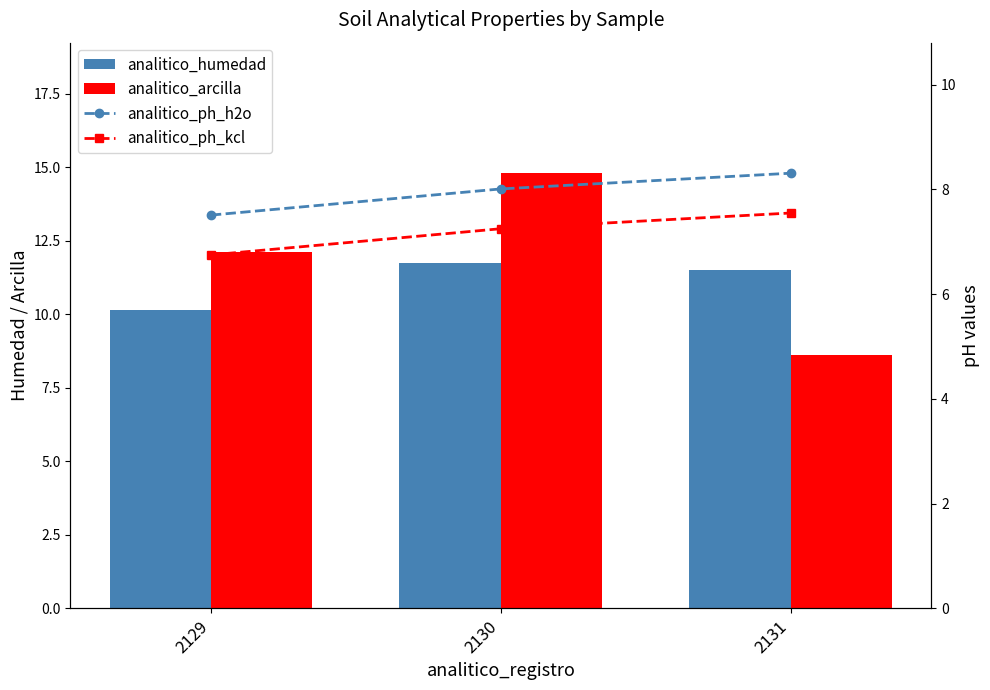

Reading left to right, list all the values displayed in this chart.

analitico_humedad: 10.1	11.7	11.5
analitico_arcilla: 12.1	14.8	8.6
analitico_ph_h2o: 7.5	8.0	8.3
analitico_ph_kcl: 6.8	7.2	7.5